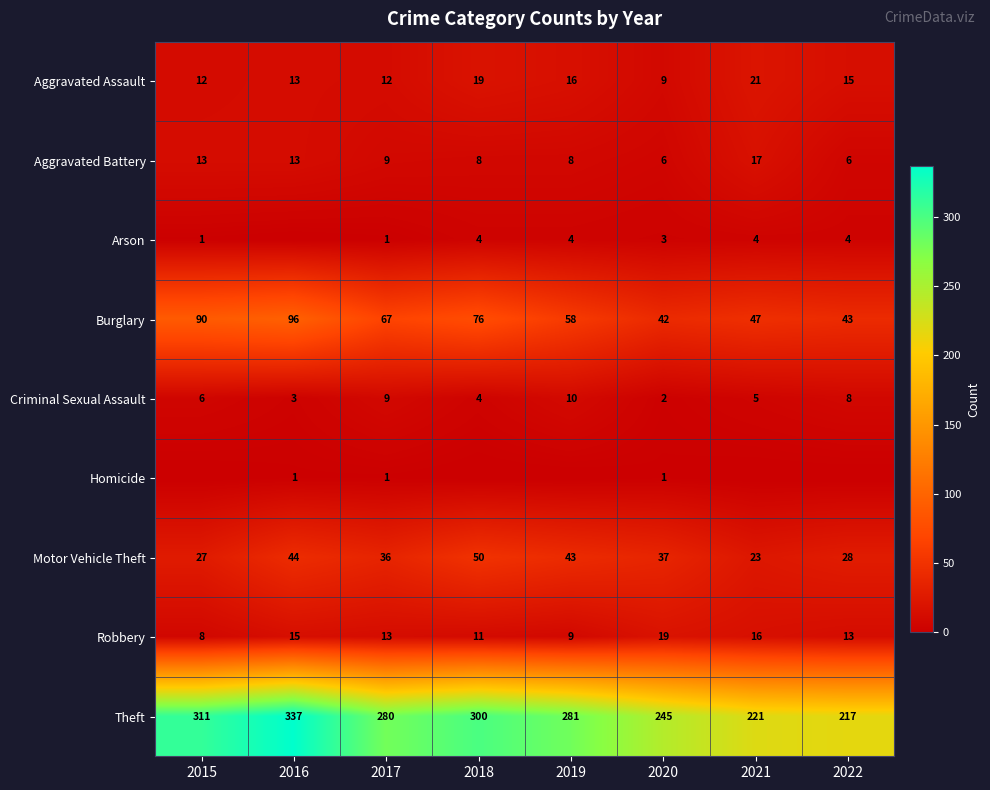

What is the sum of all Robbery values?

104